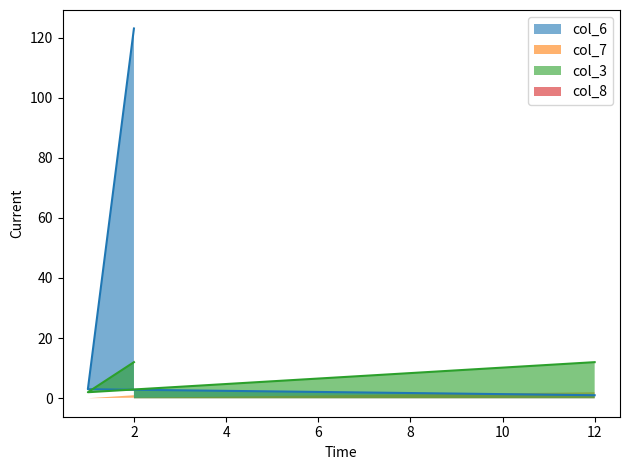

How many lines are shown in the chart?

4